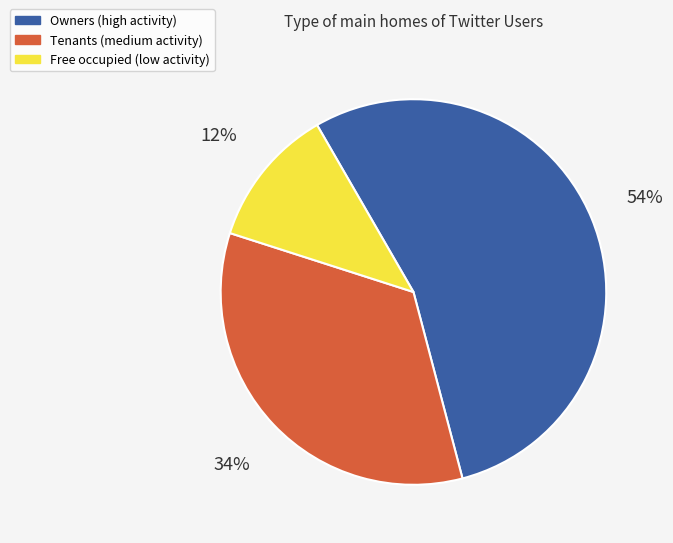

To the nearest percent, what is the average slice percentage?

33%